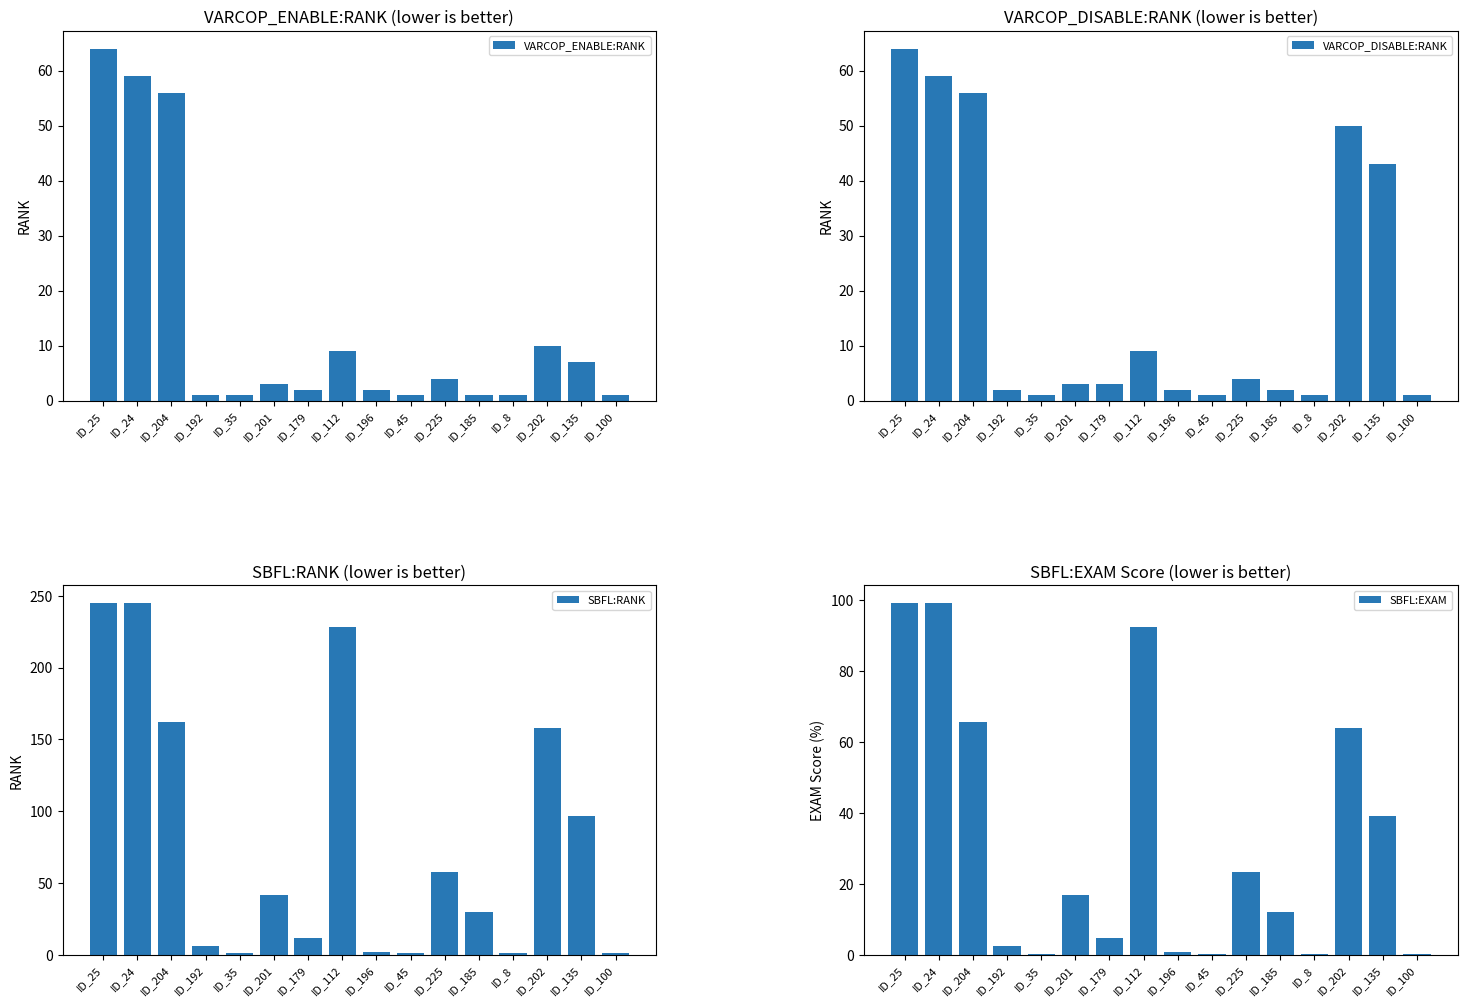

Reading left to right, transcribe all the data shown in this chart.

VARCOP_ENABLE:RANK: ID_25=64.0	ID_24=59.0	ID_204=56.0	ID_192=1.0	ID_35=1.0	ID_201=3.0	ID_179=2.0	ID_112=9.0	ID_196=2.0	ID_45=1.0	ID_225=4.0	ID_185=1.0	ID_8=1.0	ID_202=10.0	ID_135=7.0	ID_100=1.0
VARCOP_DISABLE:RANK: ID_25=64.0	ID_24=59.0	ID_204=56.0	ID_192=2.0	ID_35=1.0	ID_201=3.0	ID_179=3.0	ID_112=9.0	ID_196=2.0	ID_45=1.0	ID_225=4.0	ID_185=2.0	ID_8=1.0	ID_202=50.0	ID_135=43.0	ID_100=1.0
SBFL:RANK: ID_25=245.0	ID_24=245.0	ID_204=162.0	ID_192=6.0	ID_35=1.0	ID_201=42.0	ID_179=12.0	ID_112=228.0	ID_196=2.0	ID_45=1.0	ID_225=58.0	ID_185=30.0	ID_8=1.0	ID_202=158.0	ID_135=97.0	ID_100=1.0
SBFL:EXAM: ID_25=99.2	ID_24=99.2	ID_204=65.6	ID_192=2.4	ID_35=0.4	ID_201=17.0	ID_179=4.9	ID_112=92.3	ID_196=0.8	ID_45=0.4	ID_225=23.5	ID_185=12.2	ID_8=0.4	ID_202=64.0	ID_135=39.3	ID_100=0.4